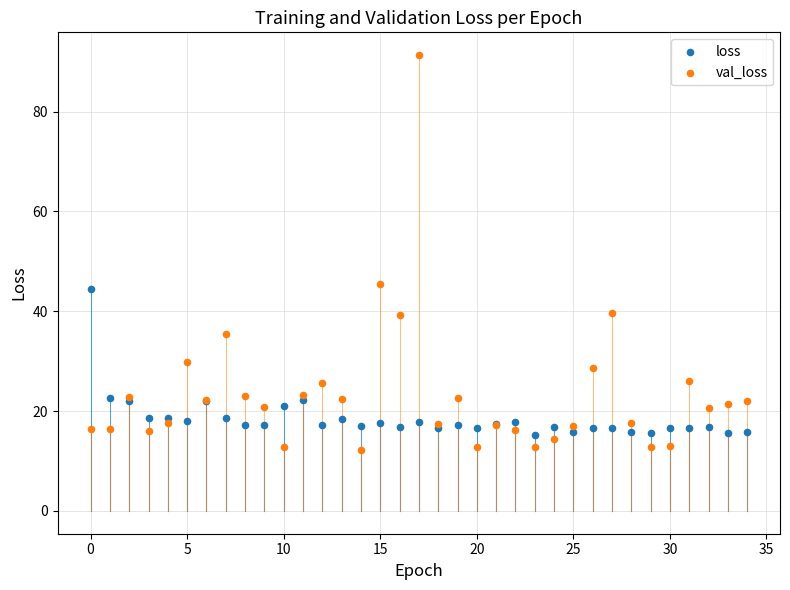

Which series has the largest Y range (max minus min)?

val_loss